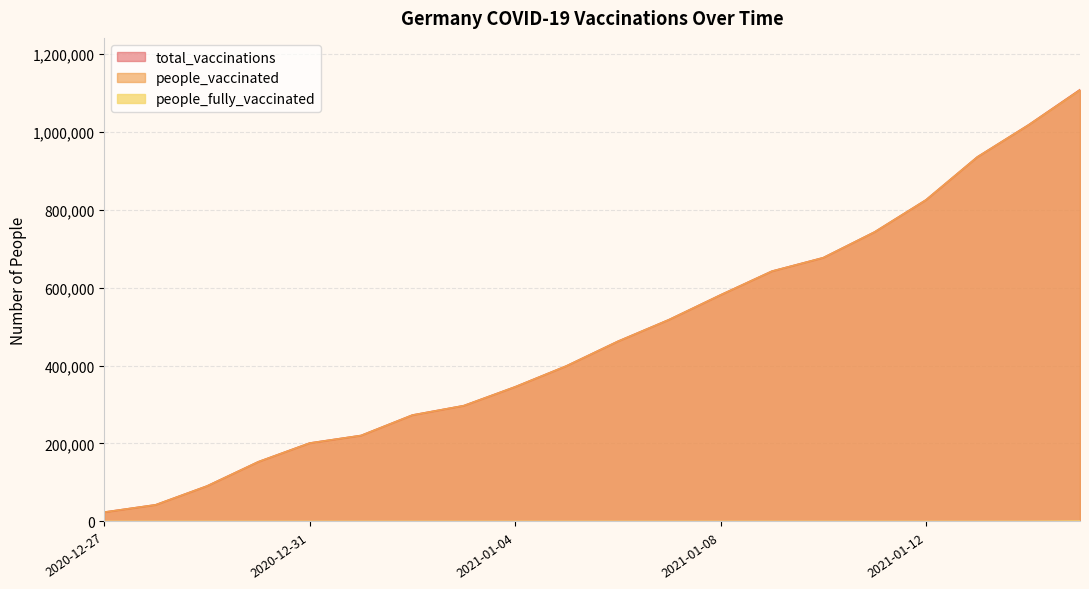

Is it true that total_vaccinations equals 272834 at 2021-01-02?

True